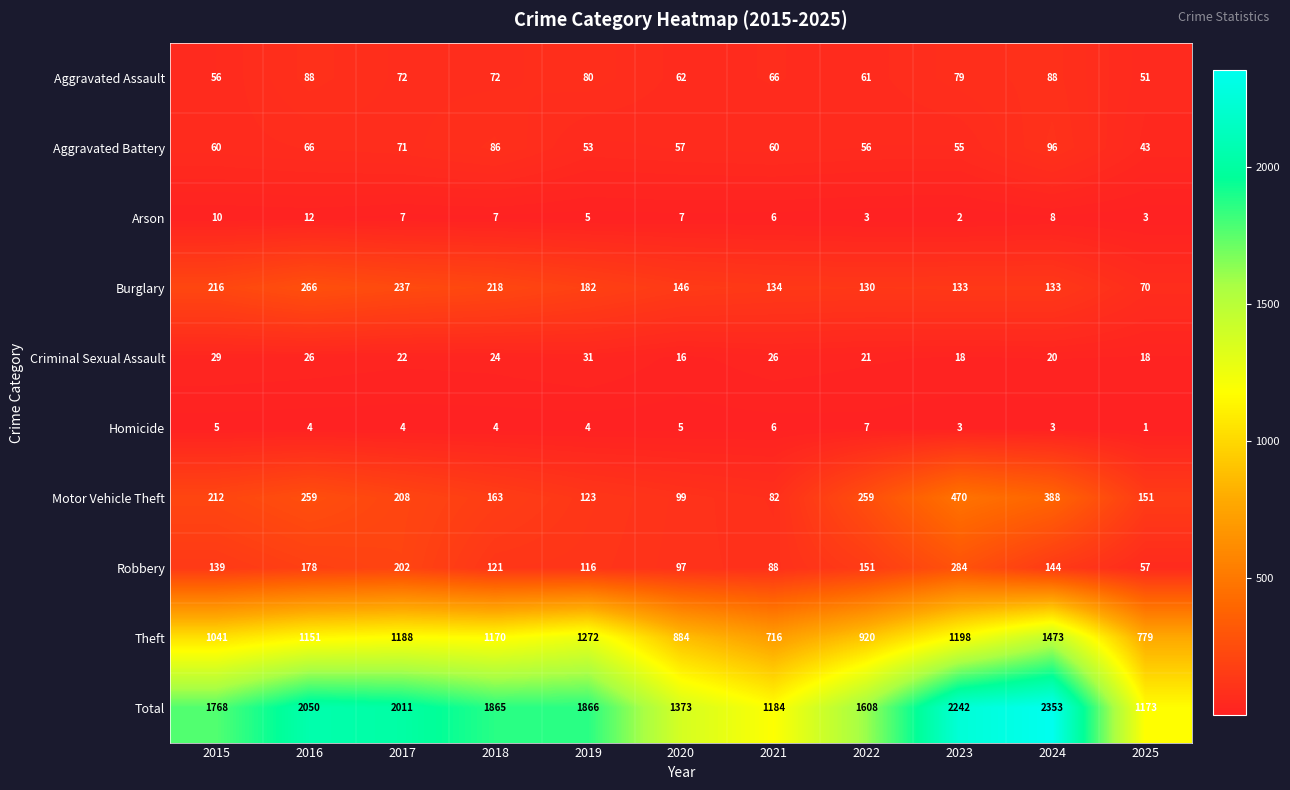

What is the spread (max minus min) of values at 2021?

1178